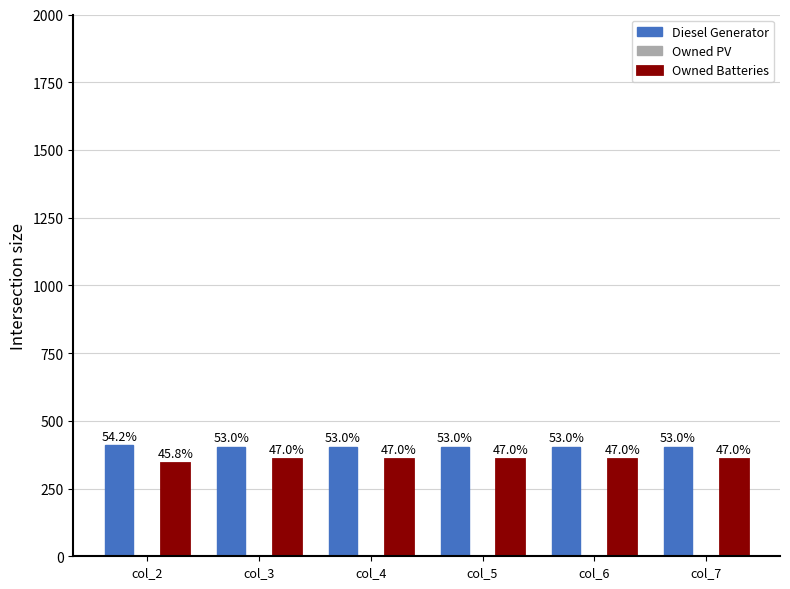

How many bars are there in each group?

2